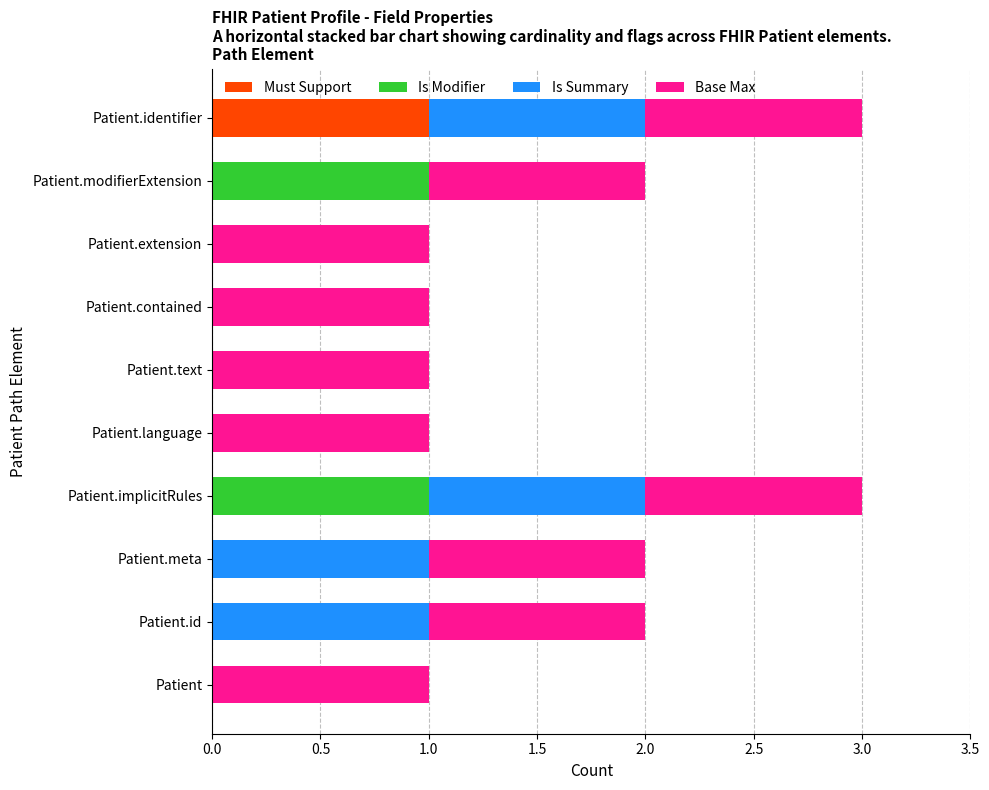

The value of Must Support at Patient.contained is 0. True or false?

True